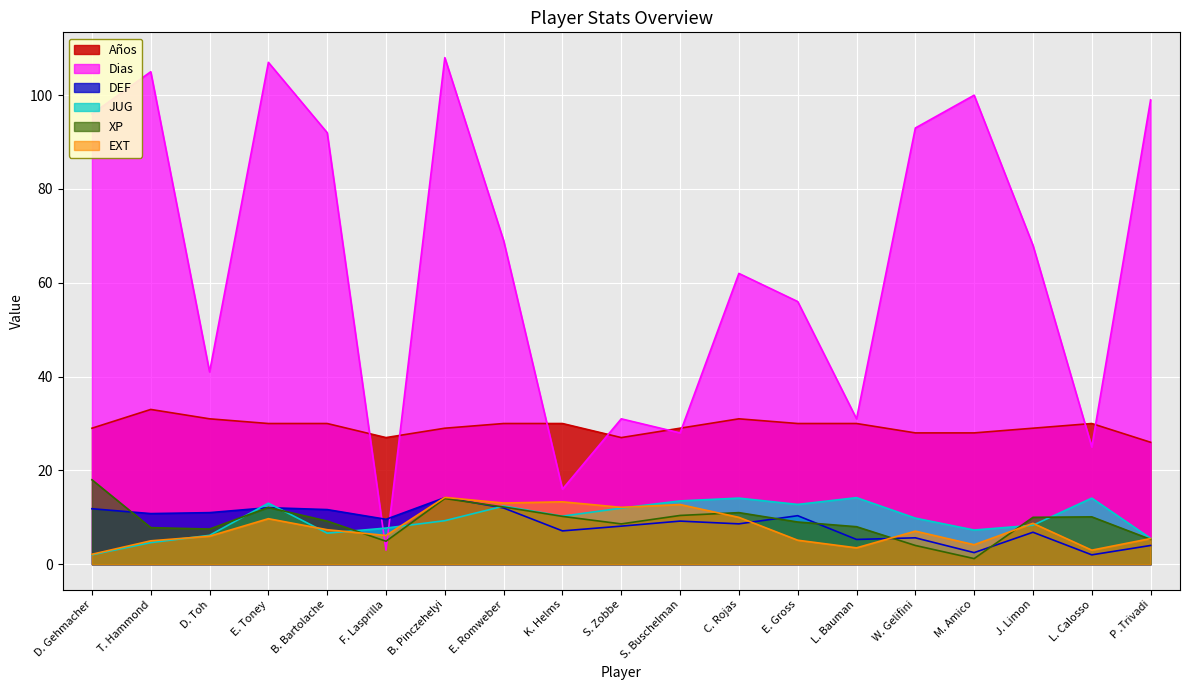

The EXT series shows 3.5 at L. Bauman. True or false?

True